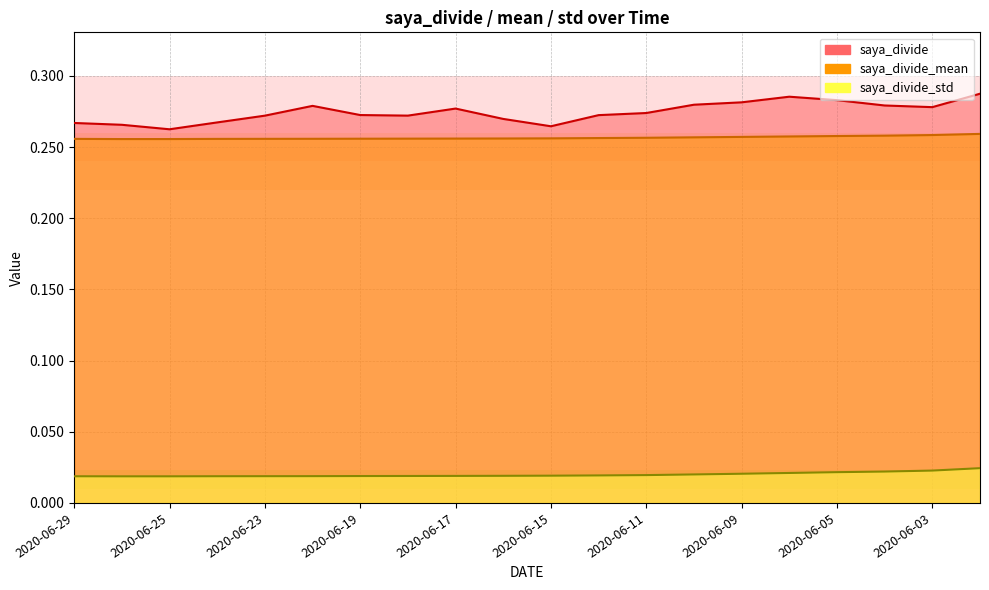

Rank the categories by saya_divide_mean value from lowest to highest.

2020-06-26, 2020-06-25, 2020-06-24, 2020-06-29, 2020-06-23, 2020-06-22, 2020-06-19, 2020-06-18, 2020-06-17, 2020-06-16, 2020-06-15, 2020-06-12, 2020-06-11, 2020-06-10, 2020-06-09, 2020-06-08, 2020-06-05, 2020-06-04, 2020-06-03, 2020-06-02